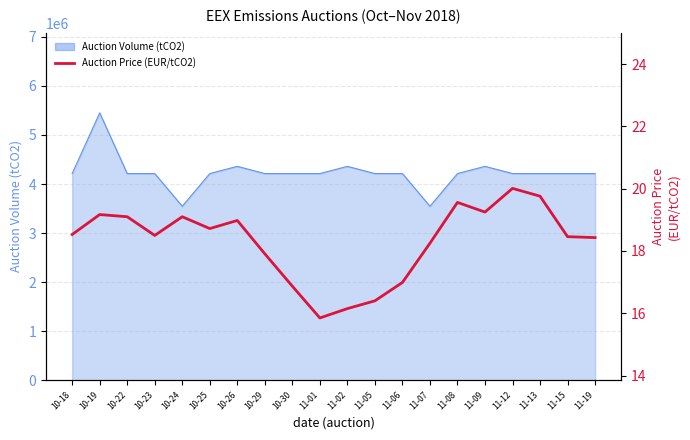

Reading left to right, extract all data points from this chart.

10-18=18.5	10-19=19.2	10-22=19.1	10-23=18.5	10-24=19.1	10-25=18.7	10-26=19.0	10-29=17.9	10-30=16.9	11-01=15.8	11-02=16.1	11-05=16.4	11-06=17.0	11-07=18.2	11-08=19.6	11-09=19.2	11-12=20.0	11-13=19.8	11-15=18.5	11-19=18.4